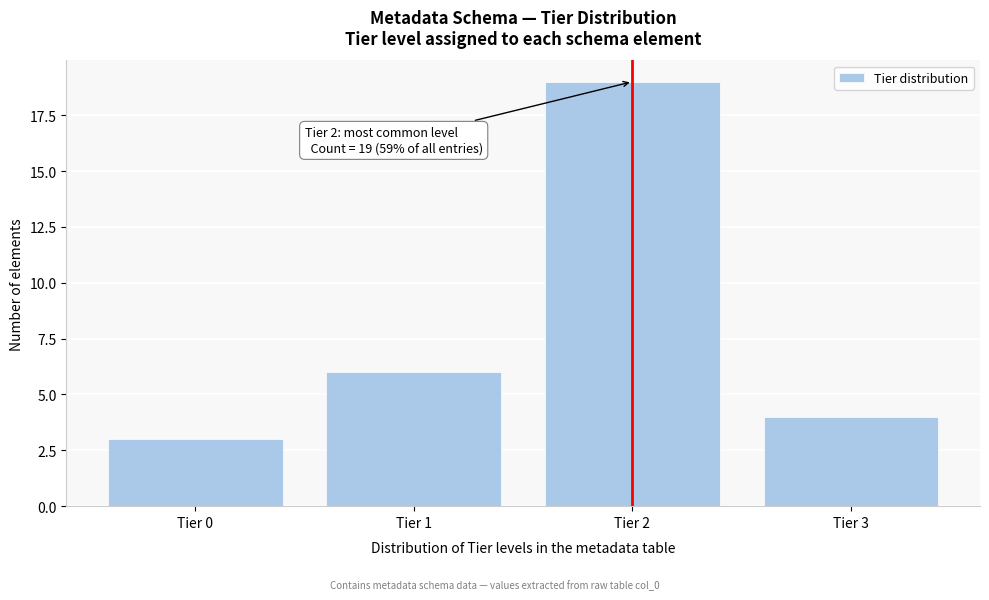

Reading left to right, list all the values displayed in this chart.

Tier 0=3	Tier 1=6	Tier 2=19	Tier 3=4